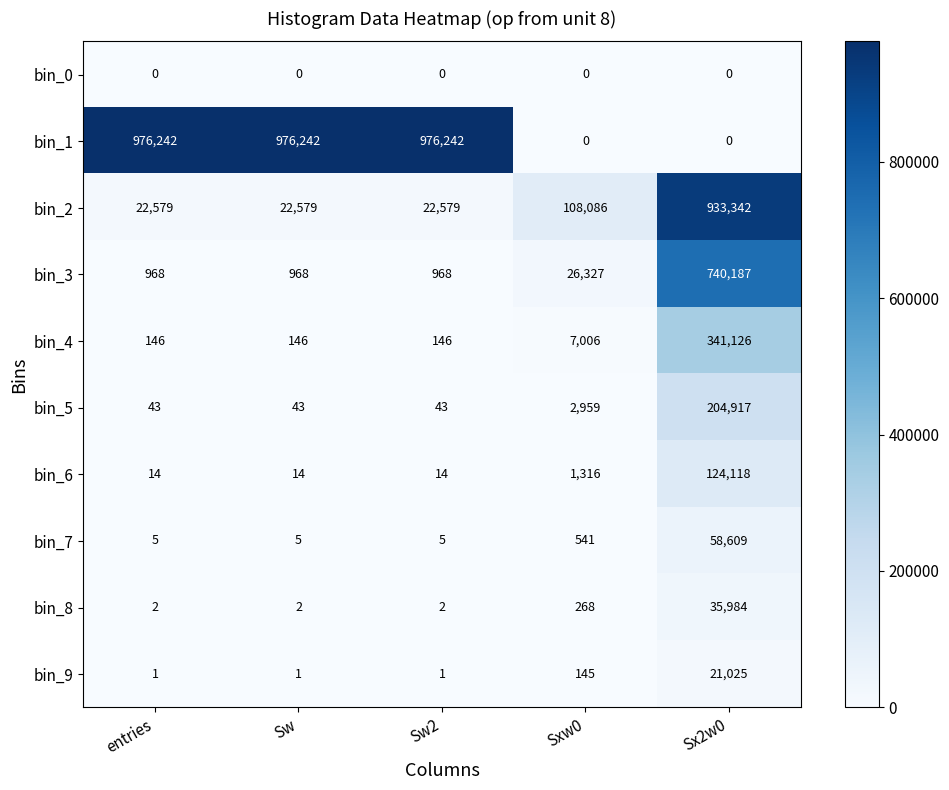

What is the difference between the highest and lowest values at Sw?

976242